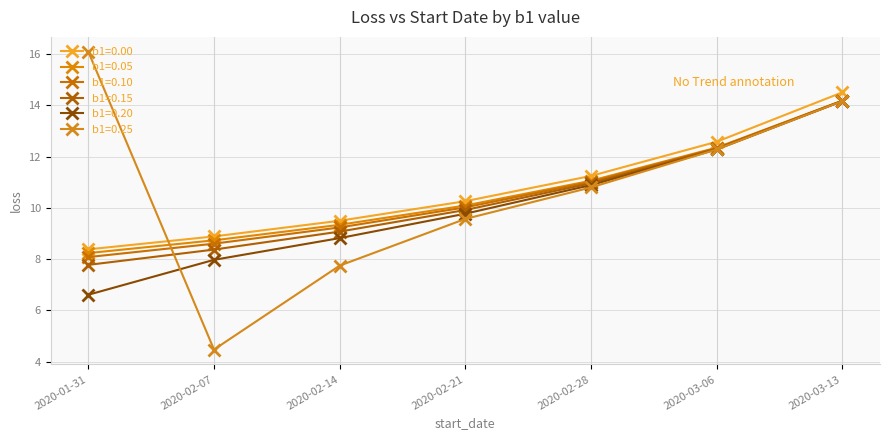

What is the value of the b1=0.20 point at the 5th from the left?

10.9